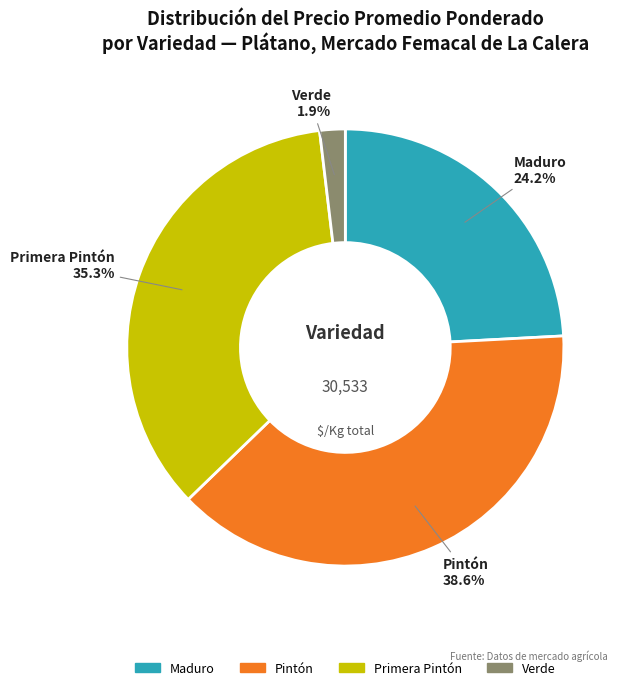

Is there a majority slice in this chart?

No